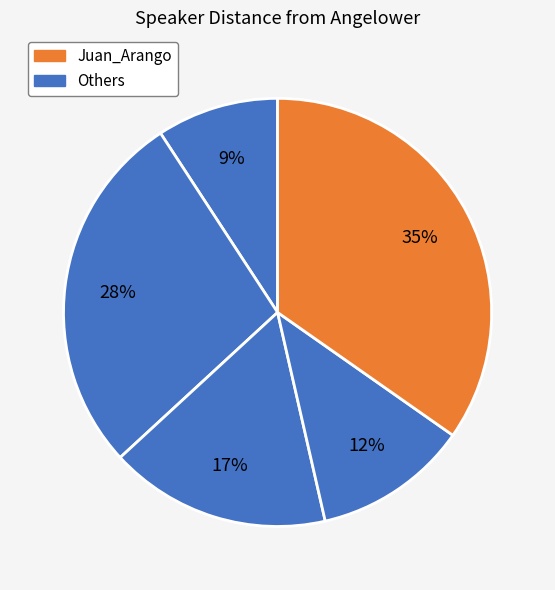

How many slices are in this pie chart?

5